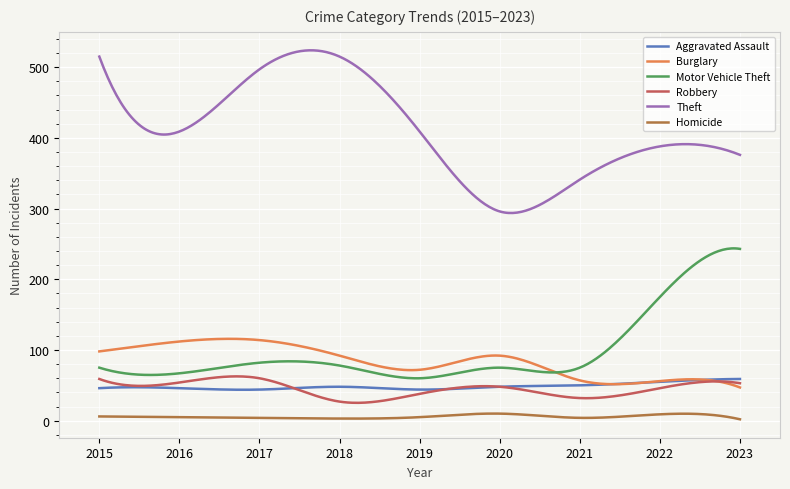

At how many categories does at least one series exceed 23?

300